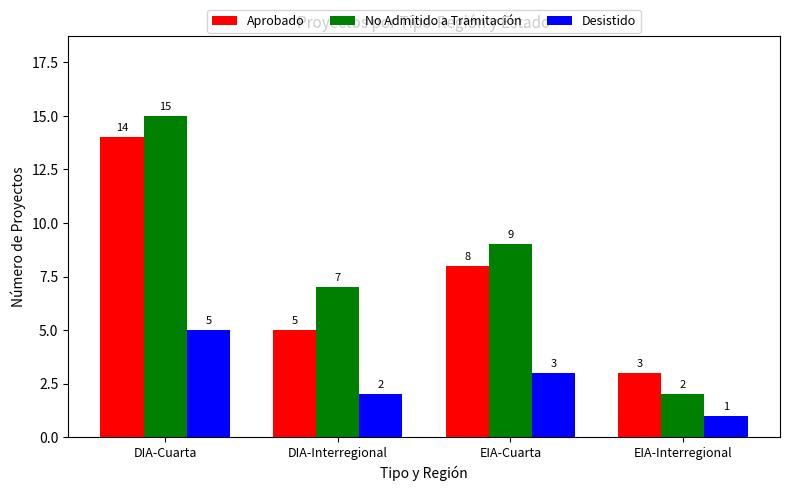

Rank the series at DIA-Cuarta from highest to lowest value.

No Admitido a Tramitación, Aprobado, Desistido